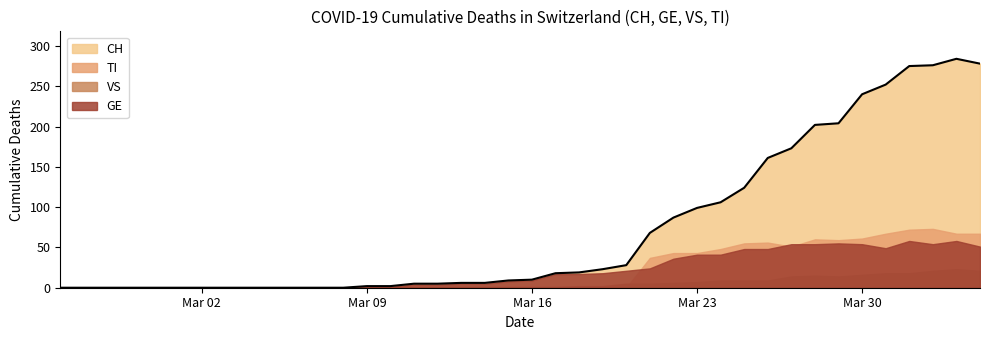

Where does the GE series first go above 9?

2020-03-17